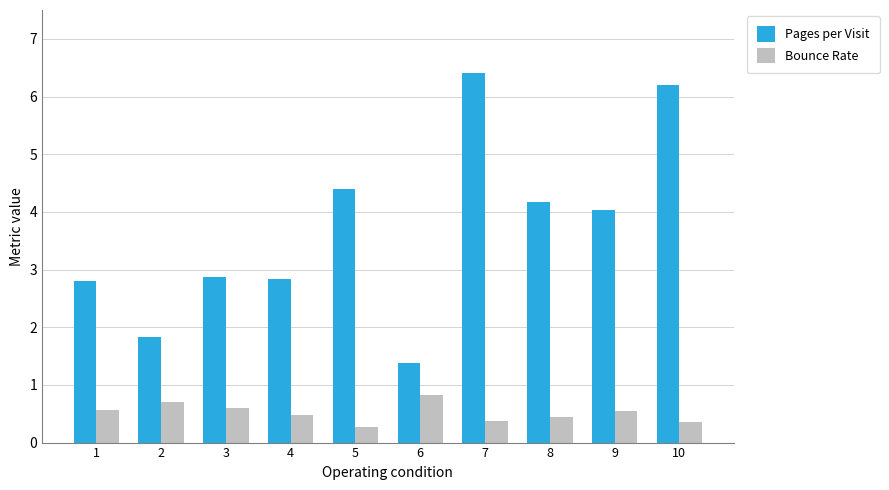

What is the spread (max minus min) of values at 9?

3.5